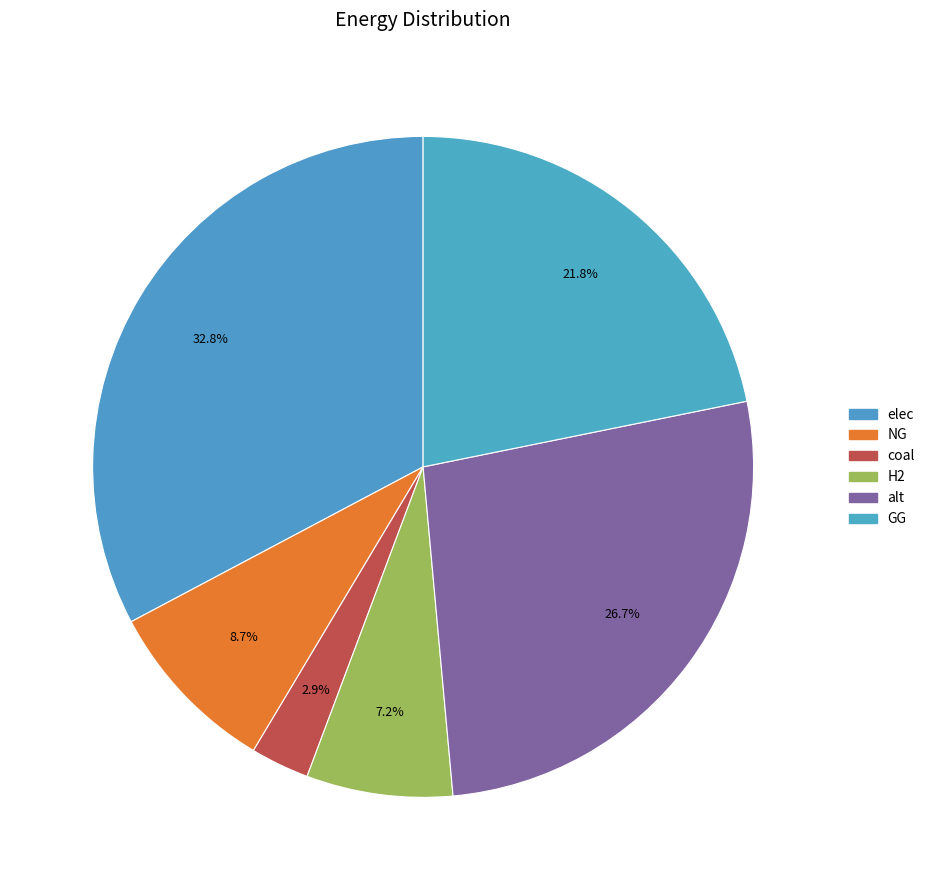

Is there a majority slice in this chart?

No